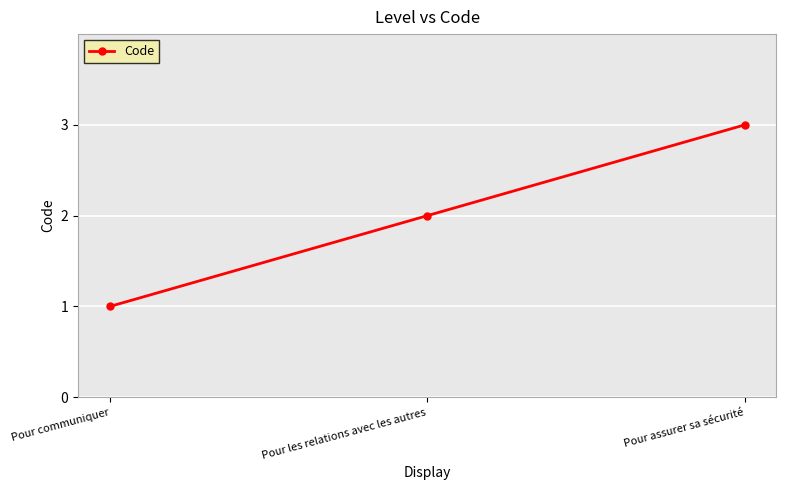

What is the label of the 3rd point from the right?

Pour communiquer